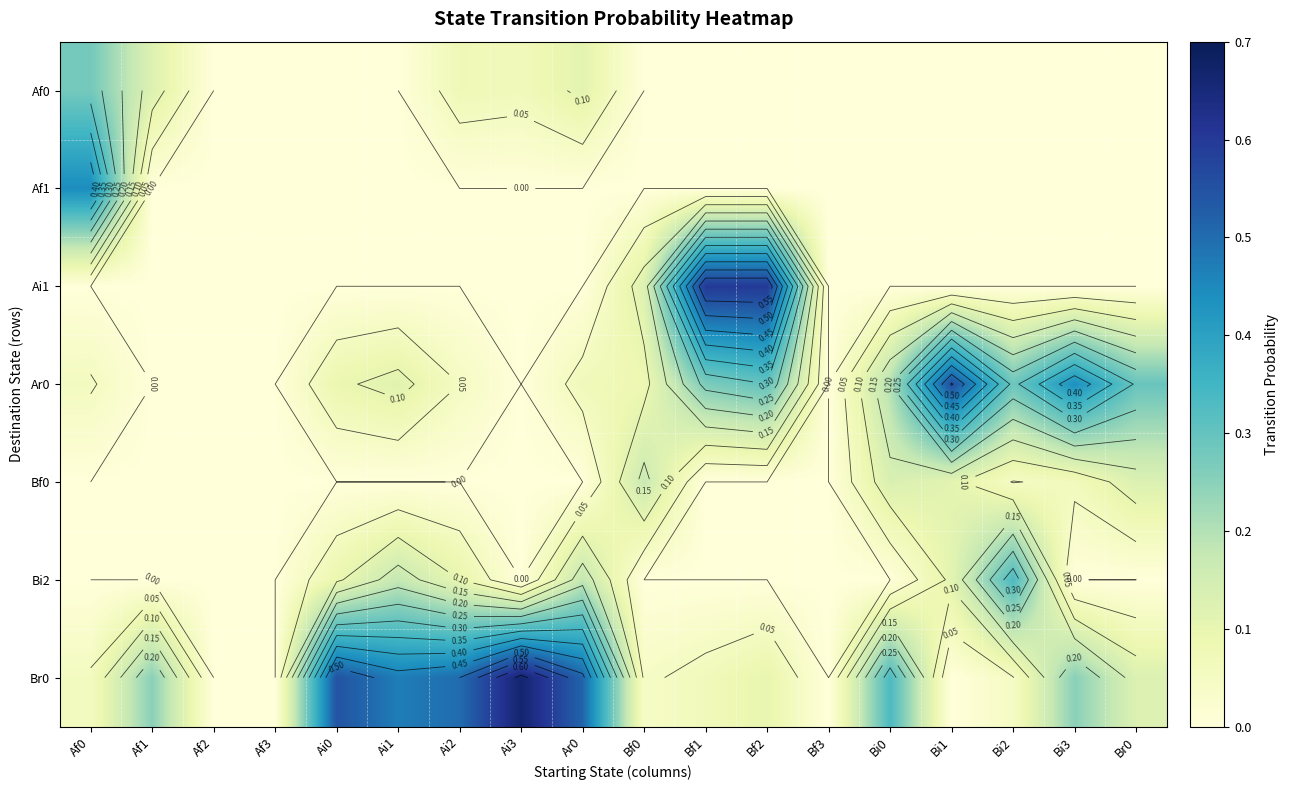

Count the number of data series in this chart.

7